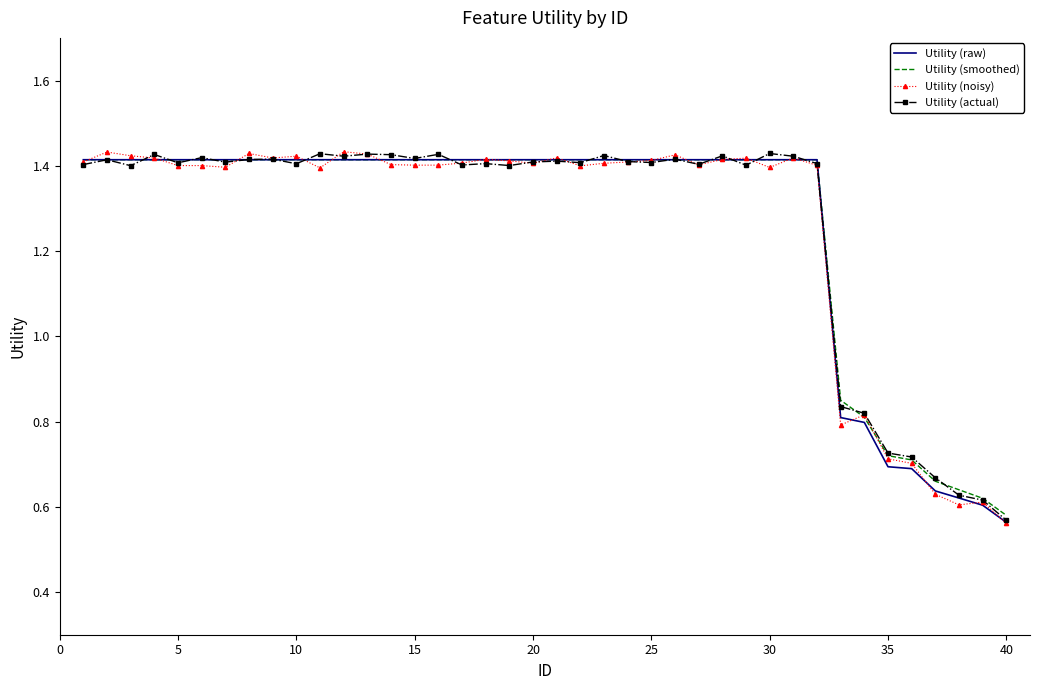

Which series has the widest spread of values?

Utility (noisy)